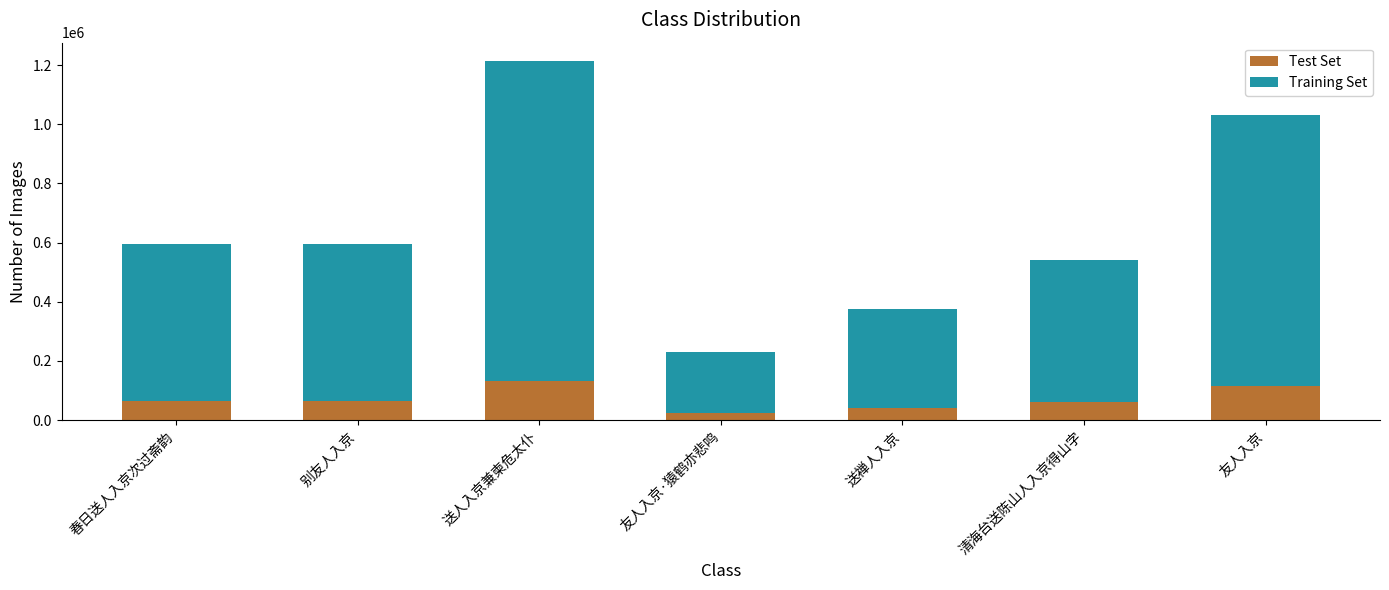

How many bars are there in total?

7